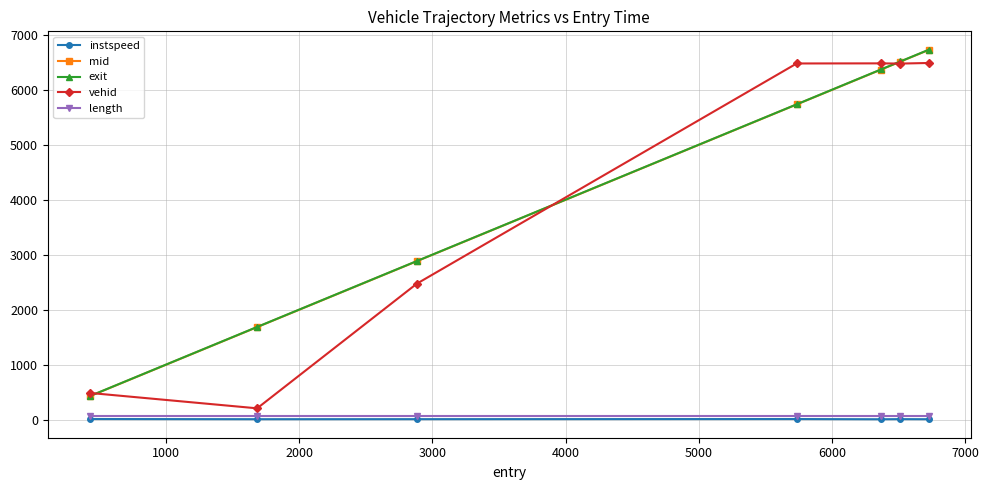

Does the chart have visible grid lines?

Yes